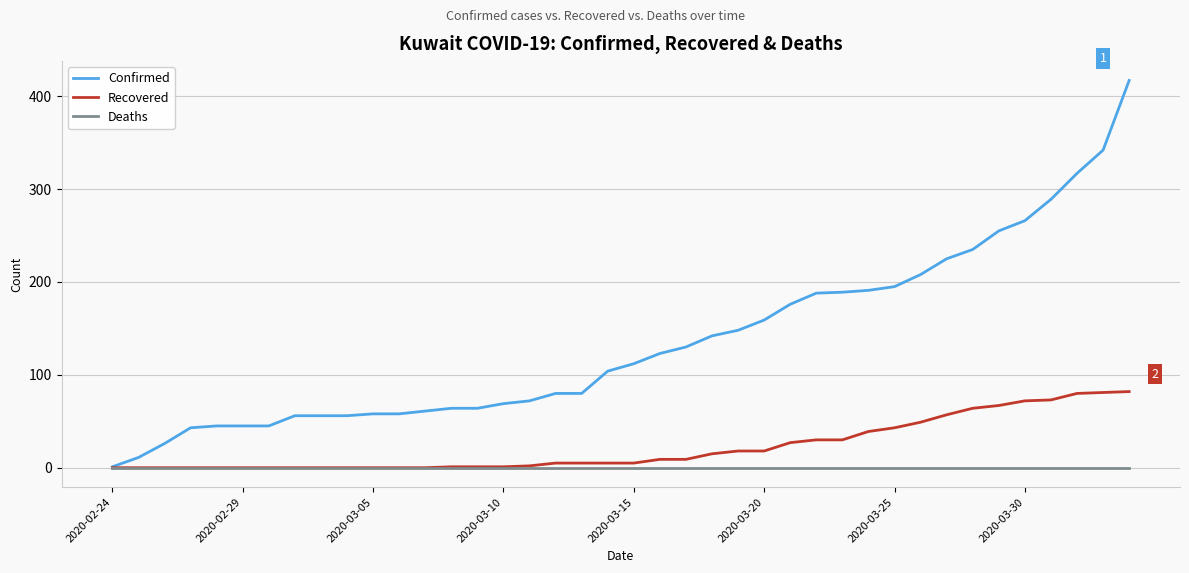

Which series has the widest spread of values?

Confirmed